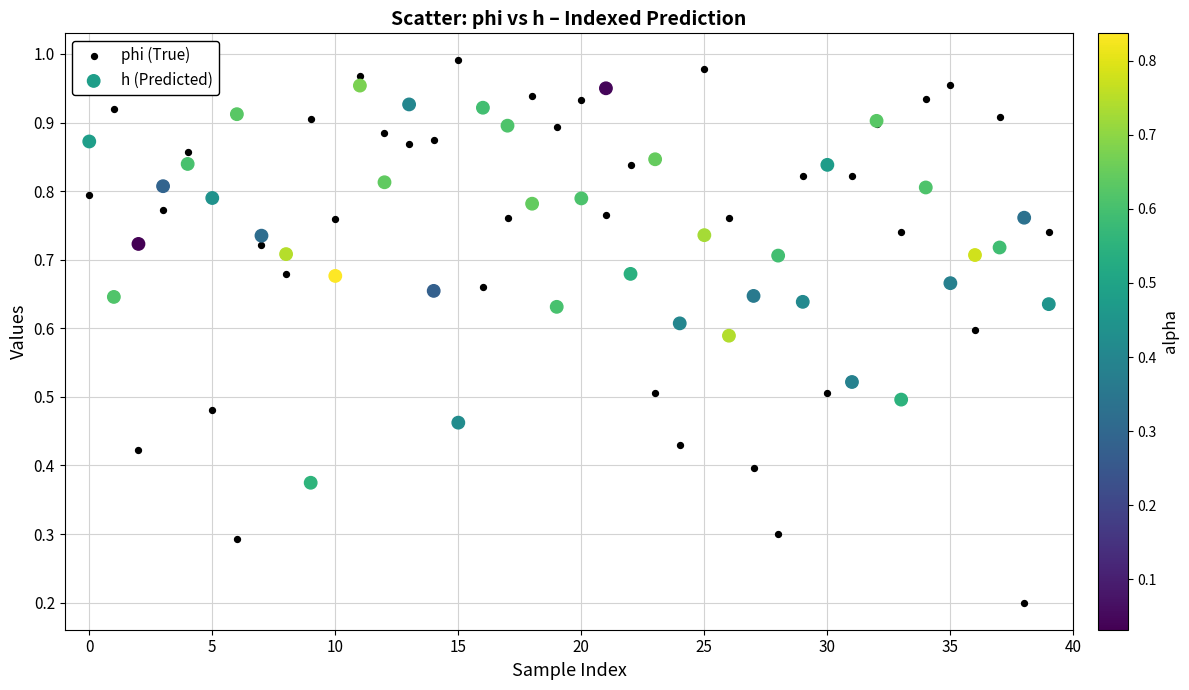

Which series has the largest Y range (max minus min)?

phi (True)